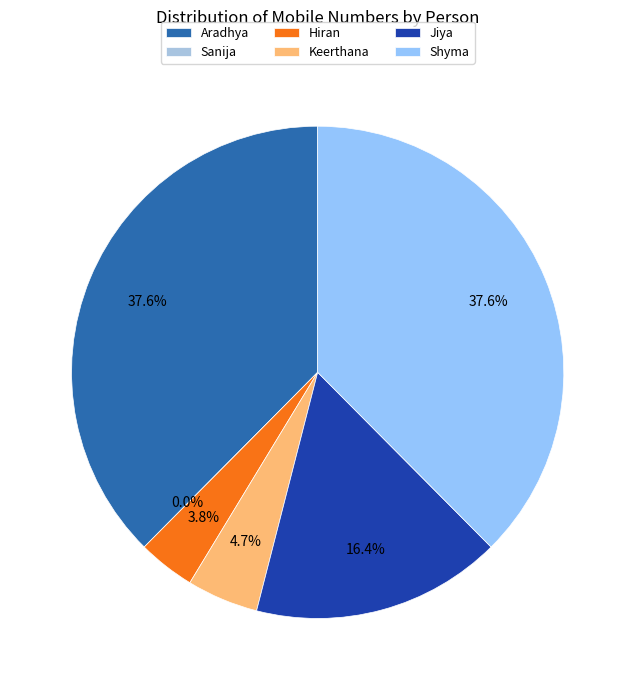

Does Hiran account for over 50% of the chart?

No